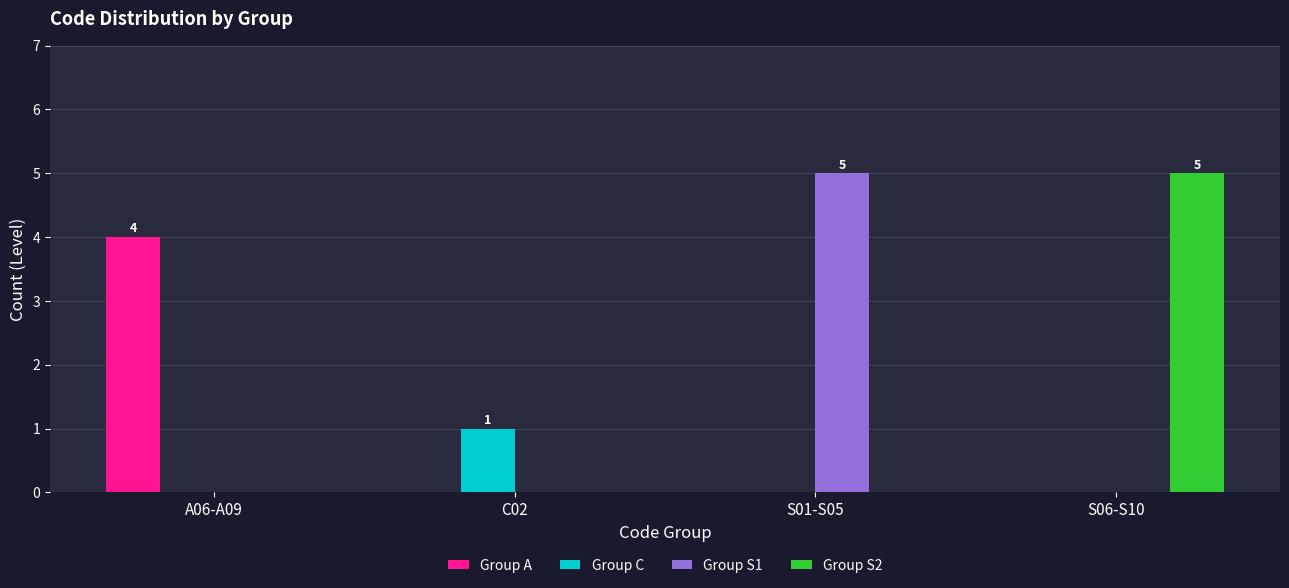

What is the sum of all Group S1 values?

5